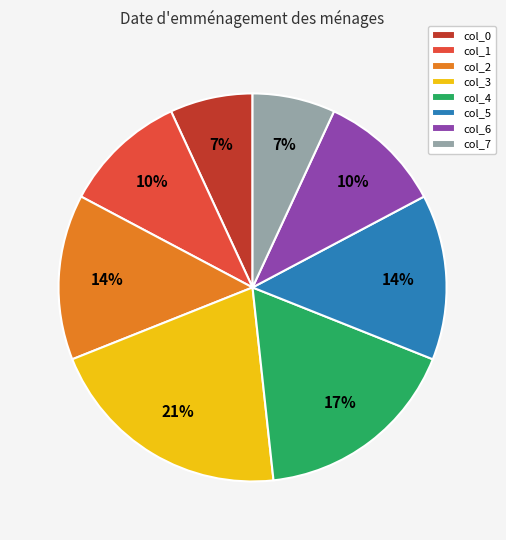

The col_6 slice represents 10% of the pie. True or false?

True